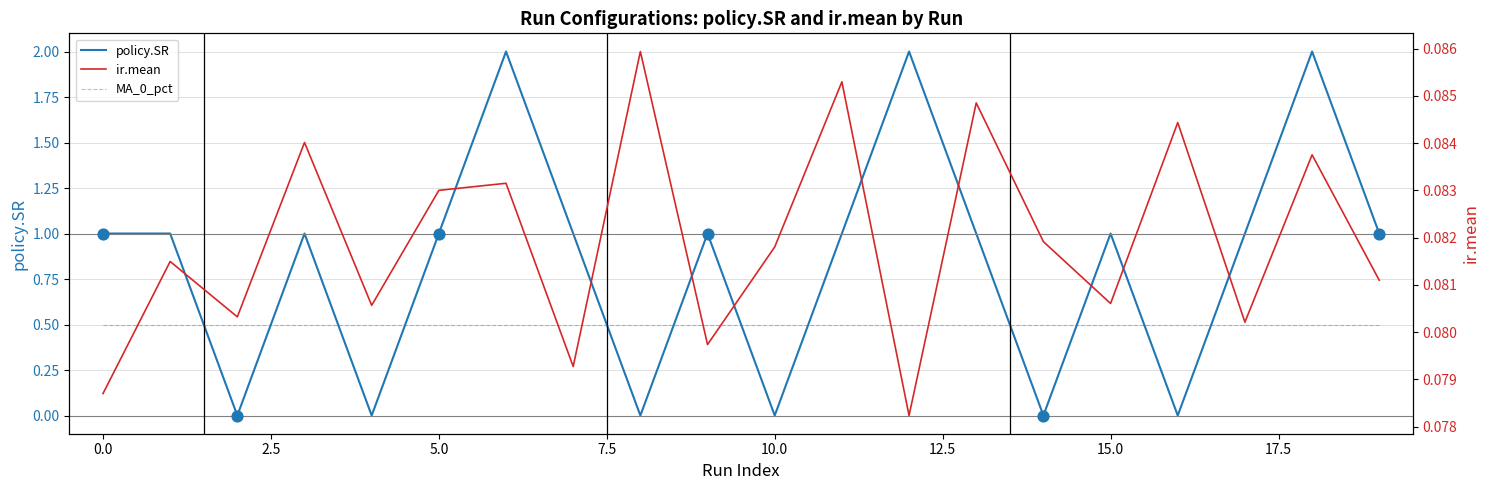

What is the total value across all series at 13?

1.6